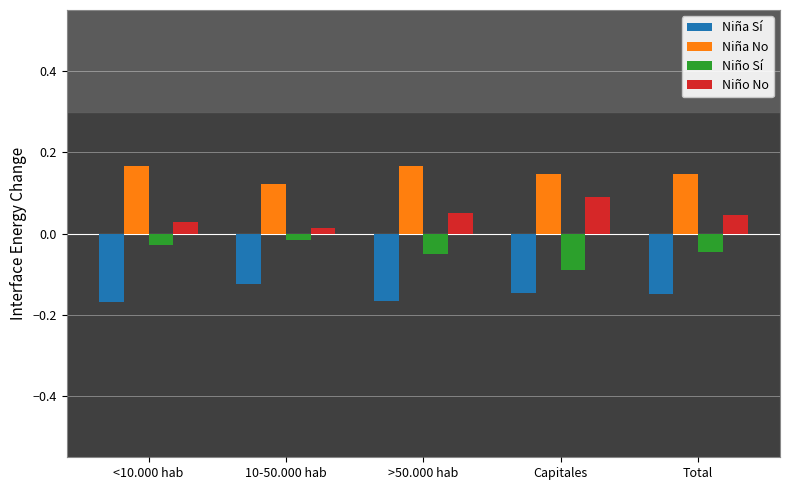

At which label does Niña No reach its minimum?

10-50.000 hab